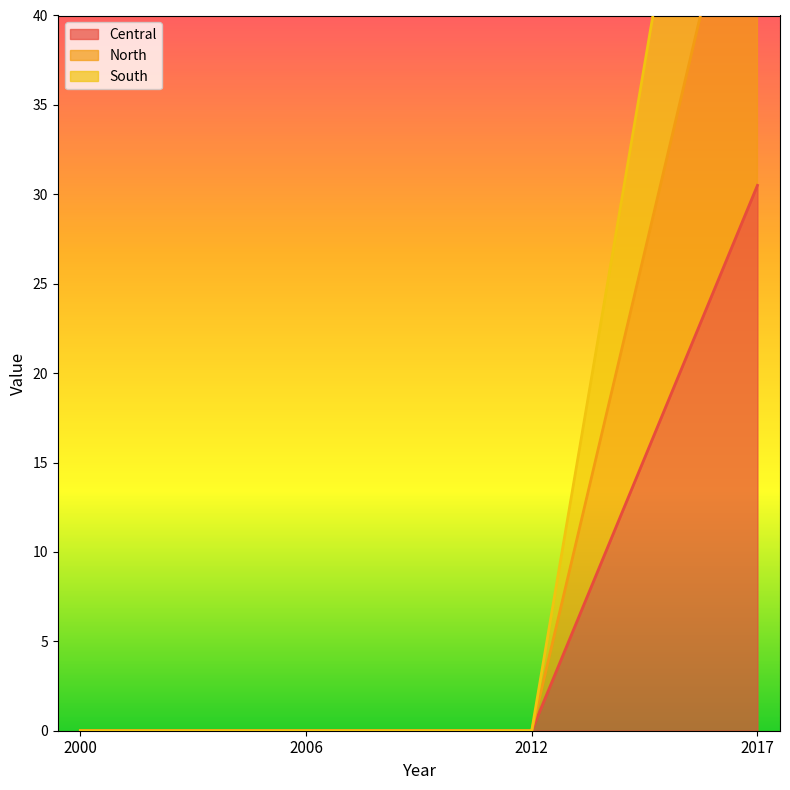

Is it true that North equals 0.0 at 2006?

True